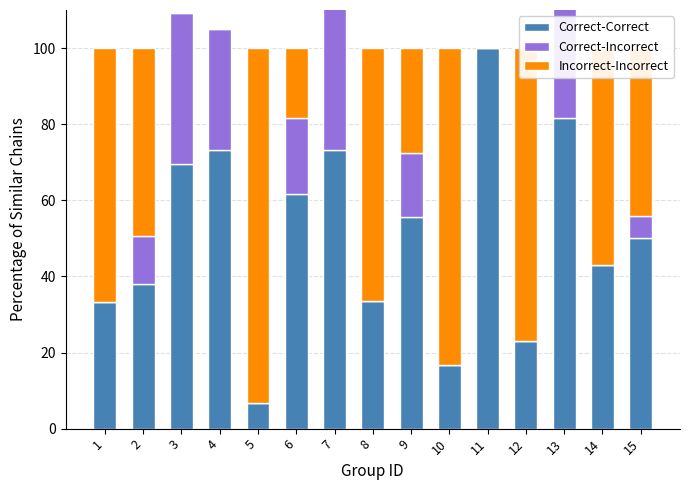

True or false: Correct-Correct has a value of 55.6 at 9.

True